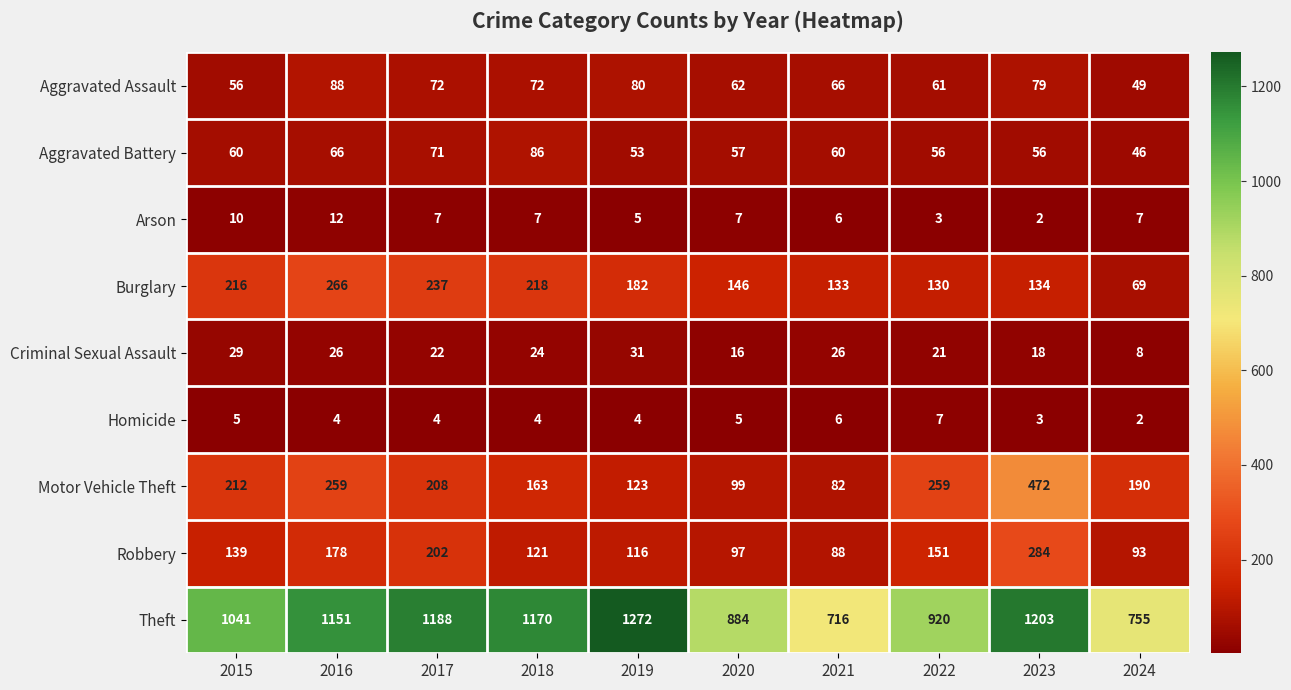

Read the Homicide value at 2020.

5